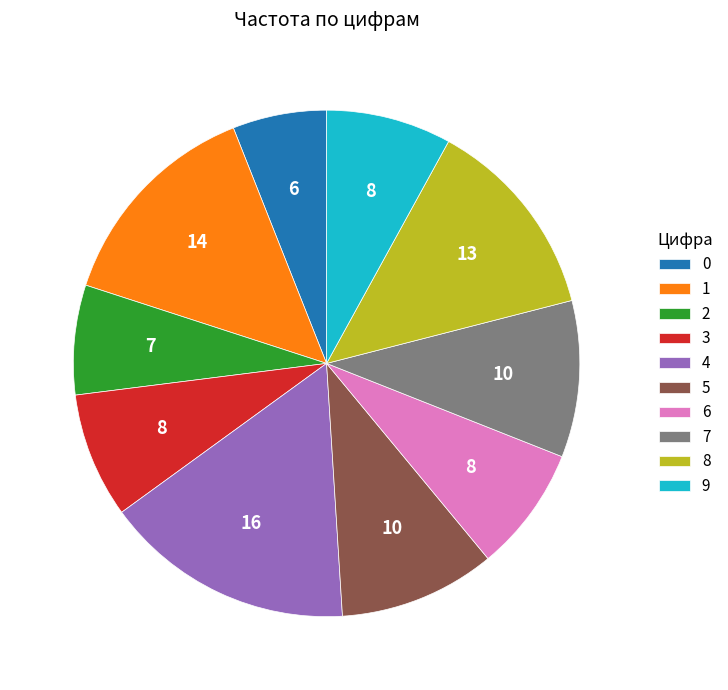

How many slices are in this pie chart?

10